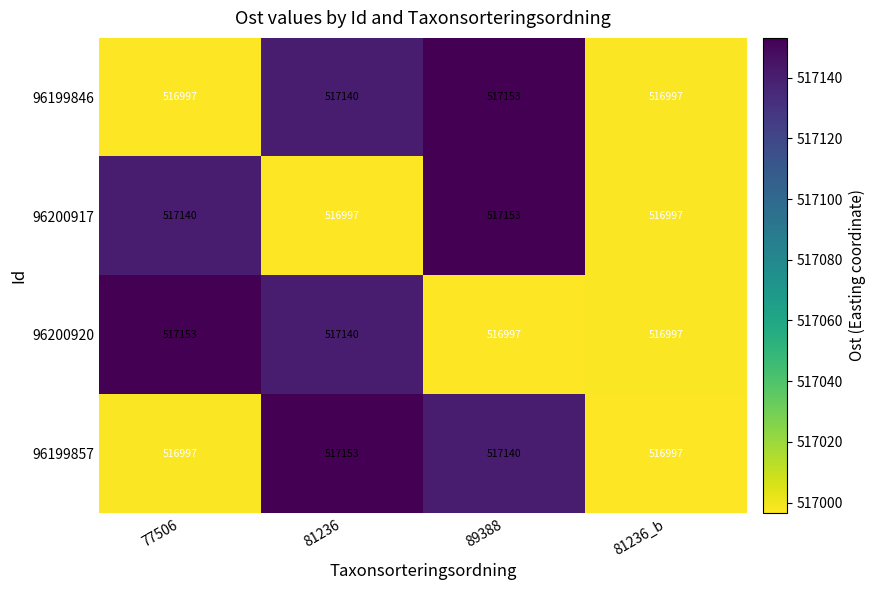

How many distinct data groups are displayed?

4